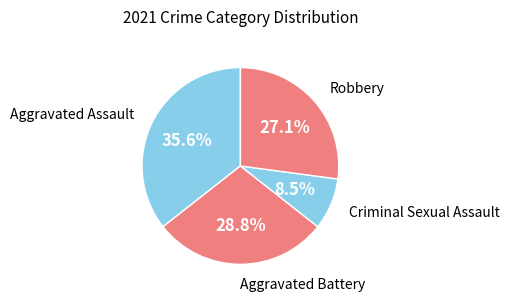

Is there any slice that represents more than half of the pie?

No